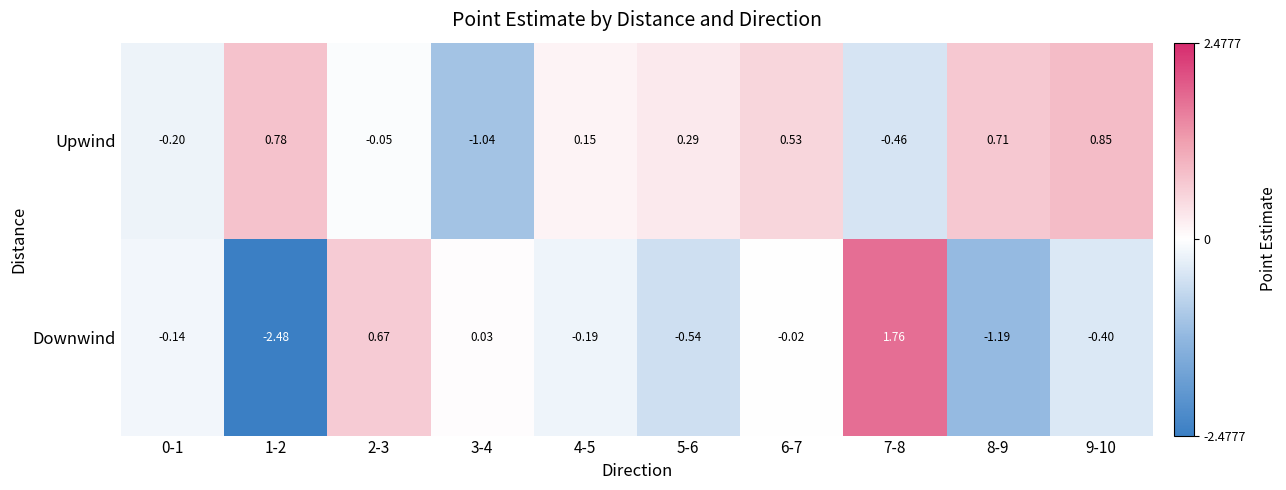

Is the value of Downwind at 5-6 greater than the value of Upwind at 4-5?

No